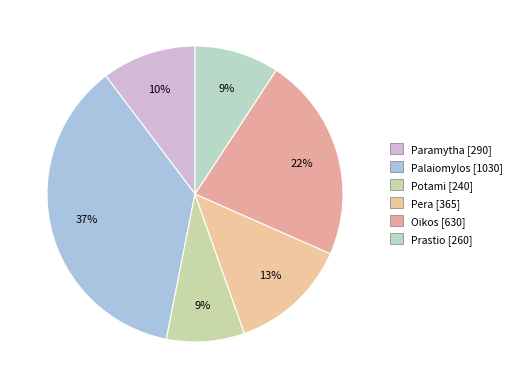

What percentage is NOT represented by Pera?

87.0%